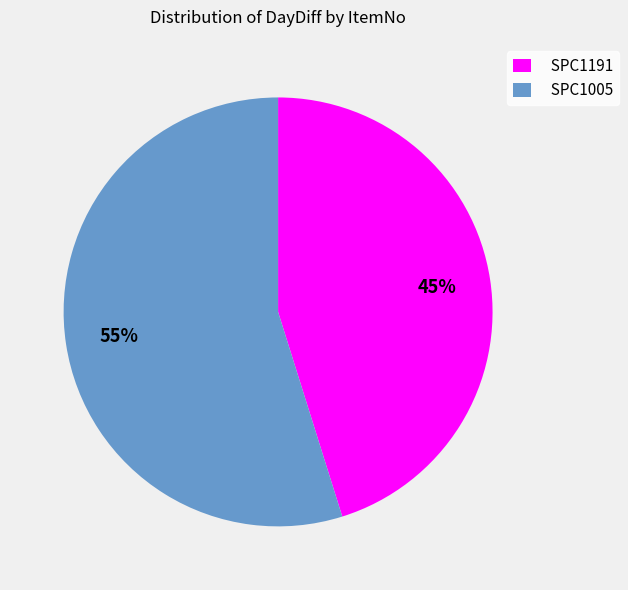

True or false: SPC1005 accounts for 68% of the total.

False